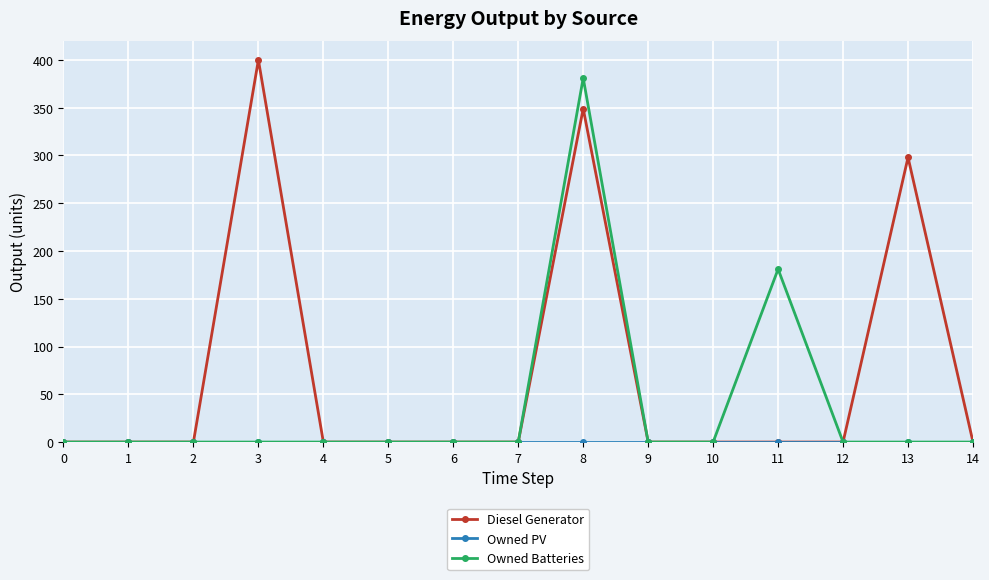

At which category is the sum across all series the highest?

8